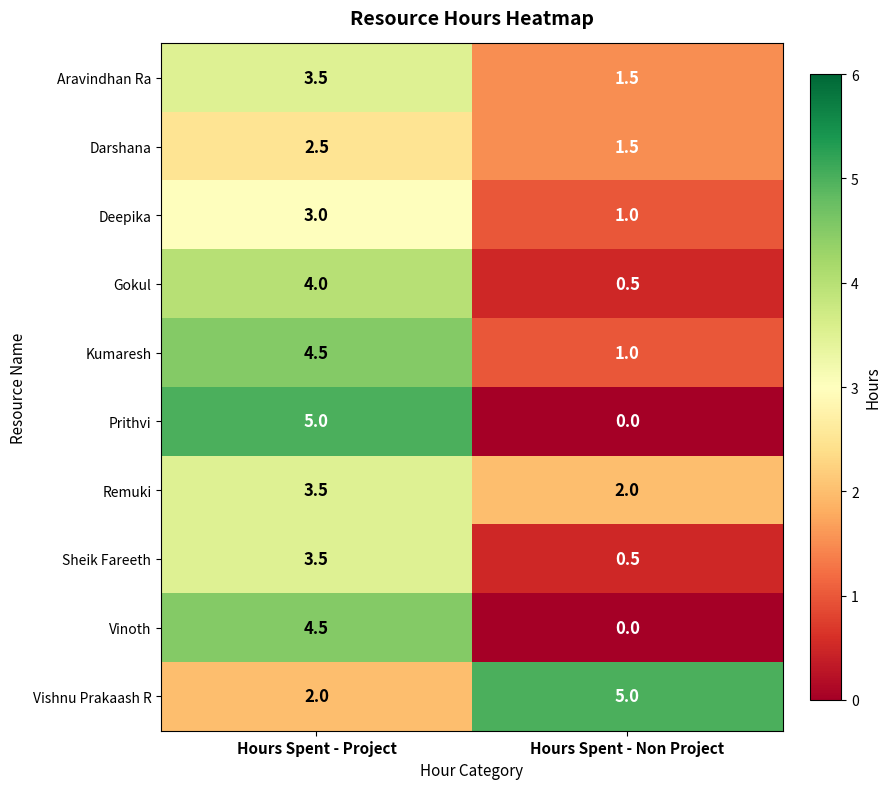

Is it true that Gokul equals 5.6 at Hours Spent - Project?

False